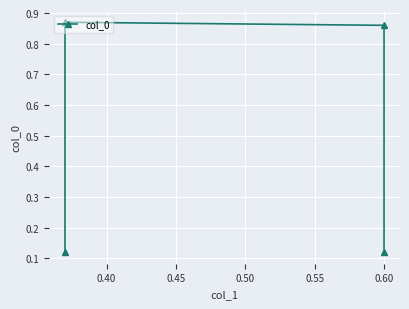

What is the sum of the values at 0.40 and 0.45?

1.7